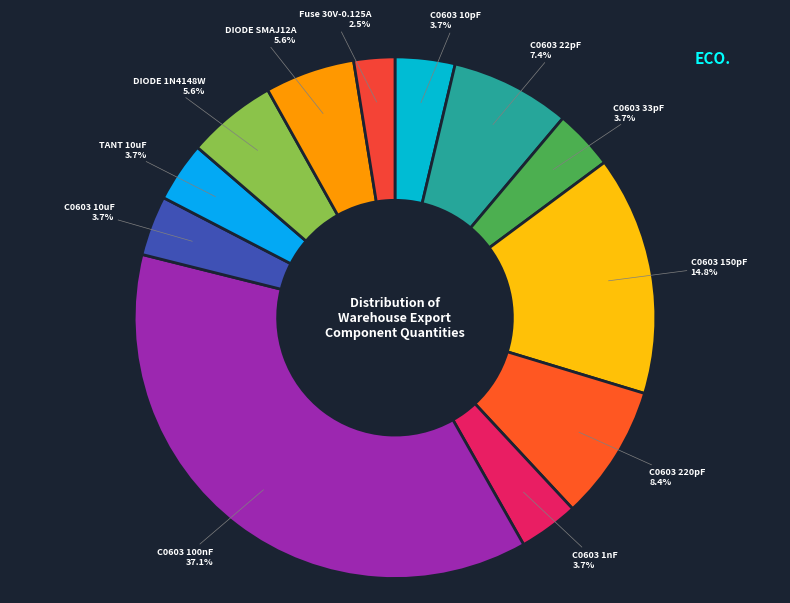

Which has a higher value, C0603 220pF or C0603 33pF?

C0603 220pF